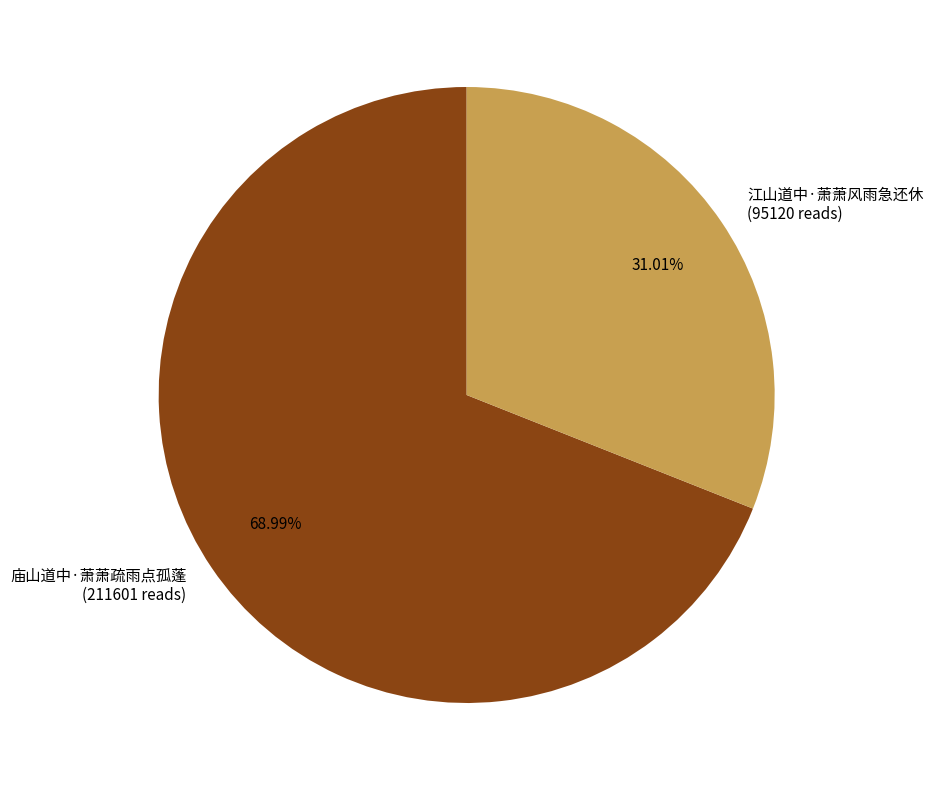

How many segments does this pie chart have?

2